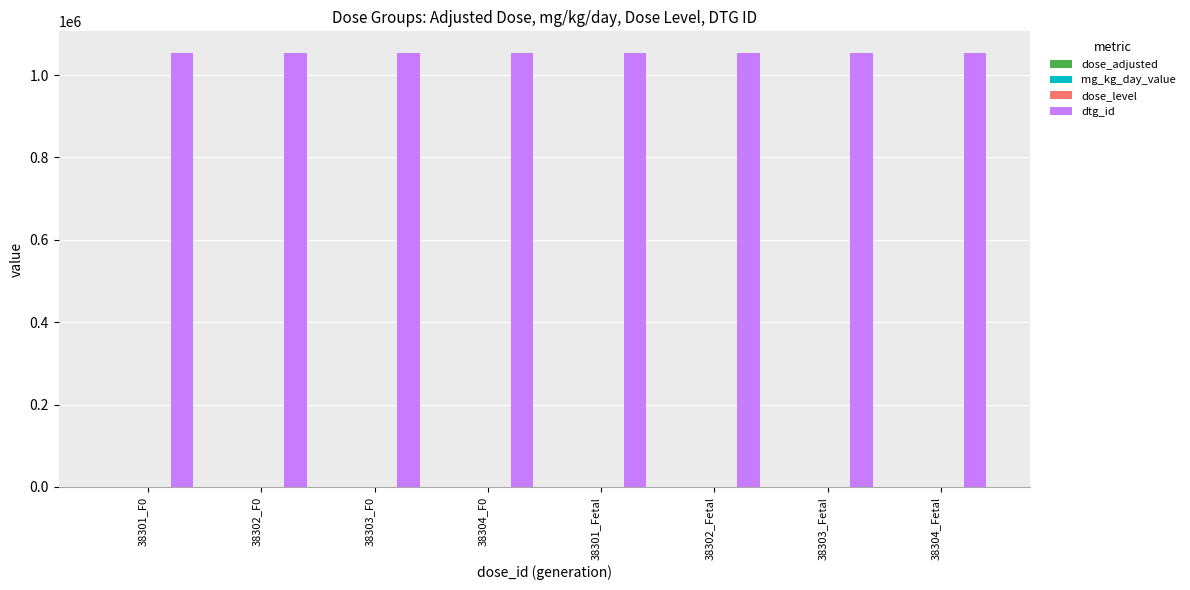

Is it true that dtg_id equals 1053494 at 38301_Fetal?

True